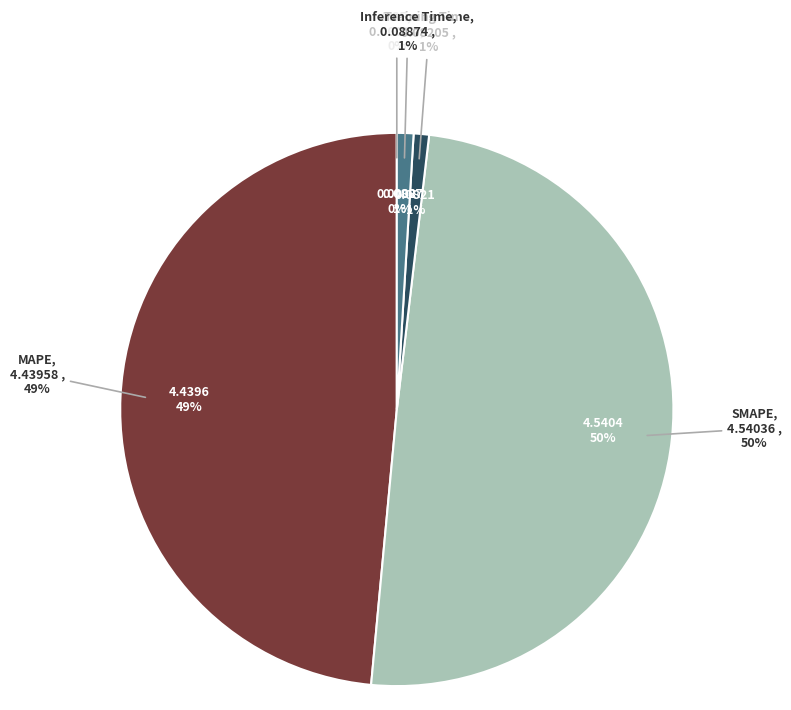

How many segments does this pie chart have?

5